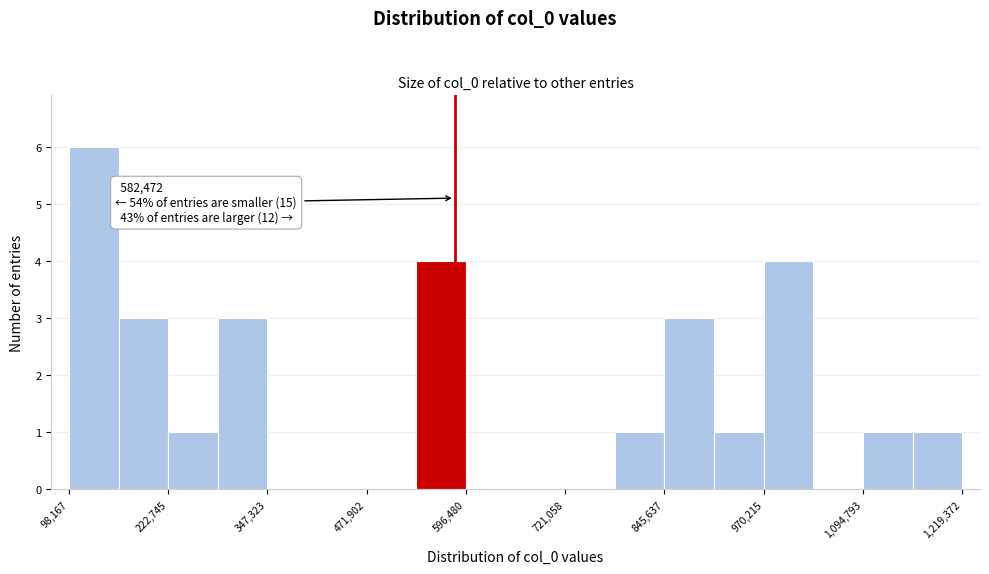

Read against the x-axis, roughly where is the centre of the tallest bar?

120000